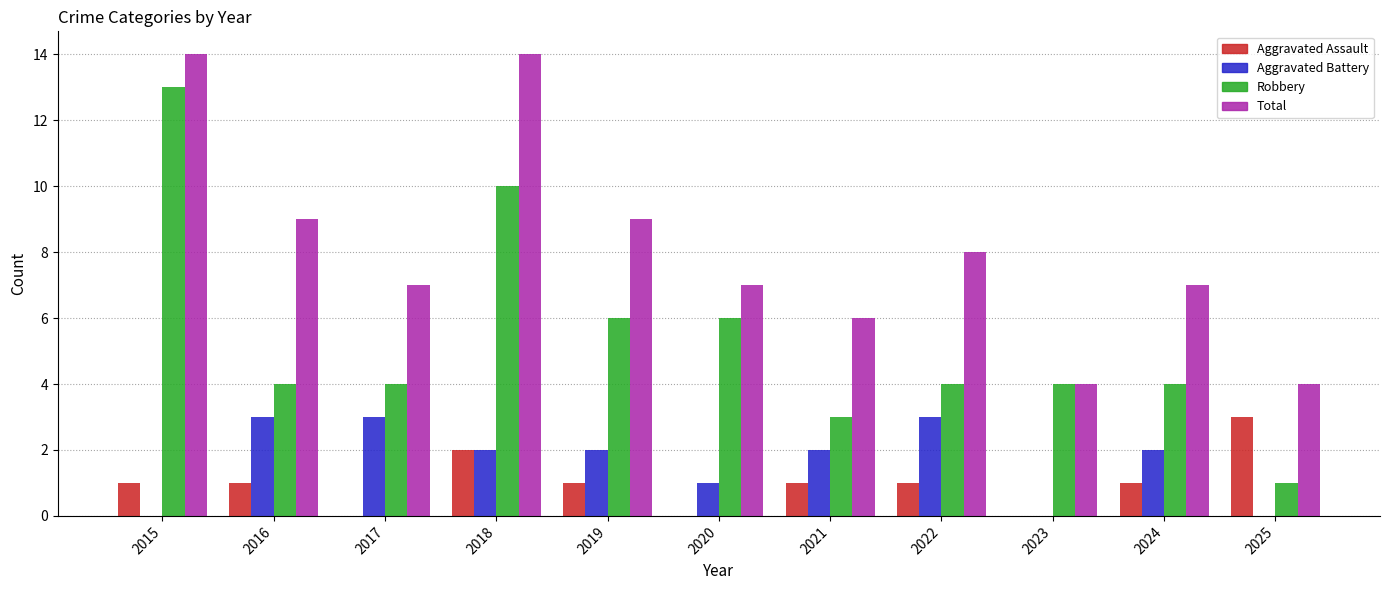

What is the highest value of the Aggravated Assault series?

3